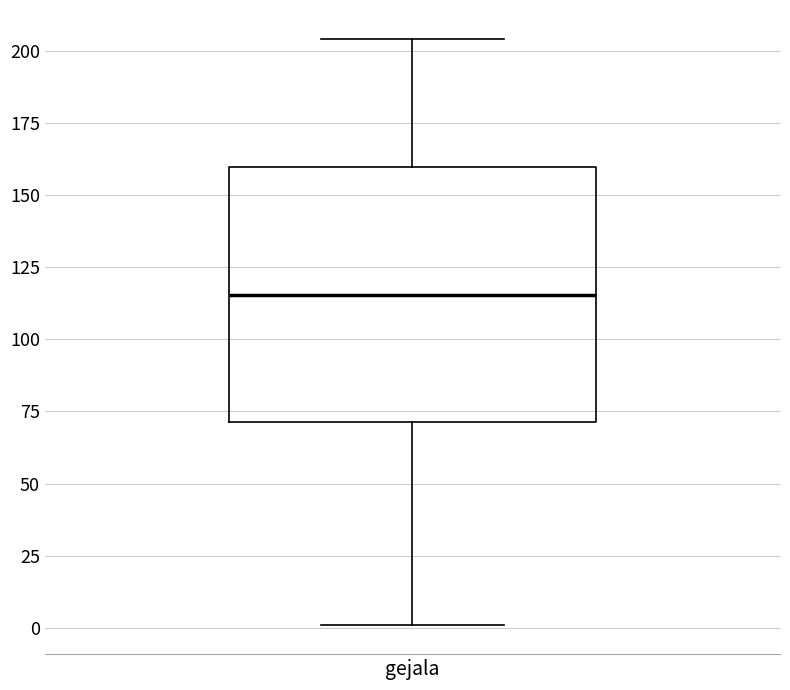

Transcribe this box plot: give where the median line is, the range the box spans, and where the two whiskers end, as read against the y-axis. The values are not printed on the chart, so give them approximately, as read against the axis.

median 115, box 70 to 160, whiskers 0 to 205